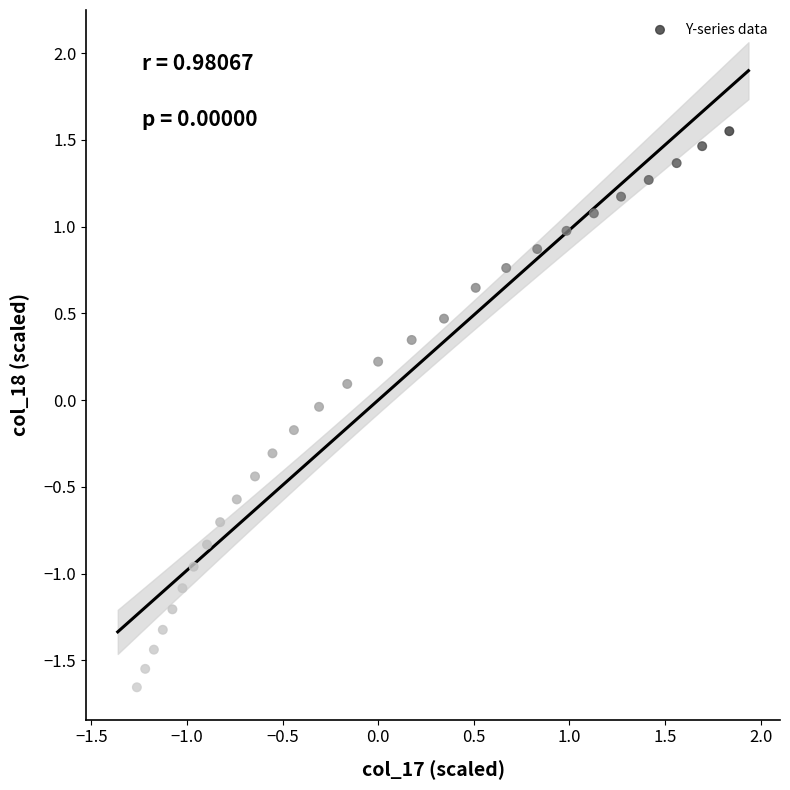

What is the range of Y values (max minus min)?

3.2